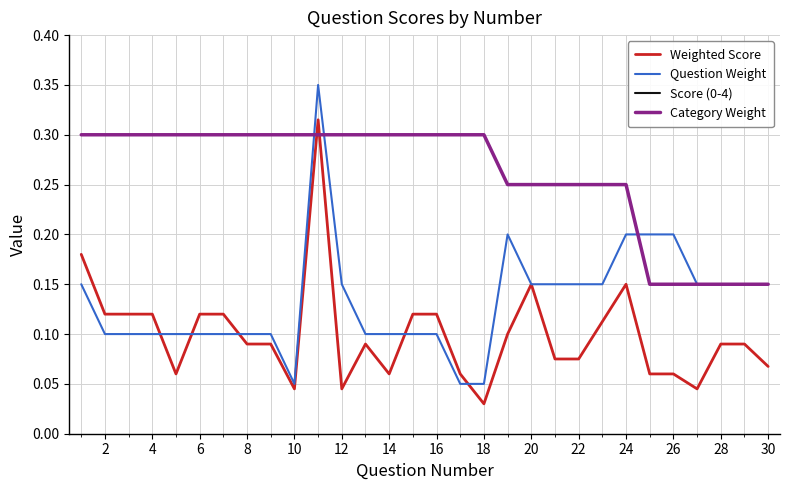

What is the sum of all Weighted Score values?

3.0